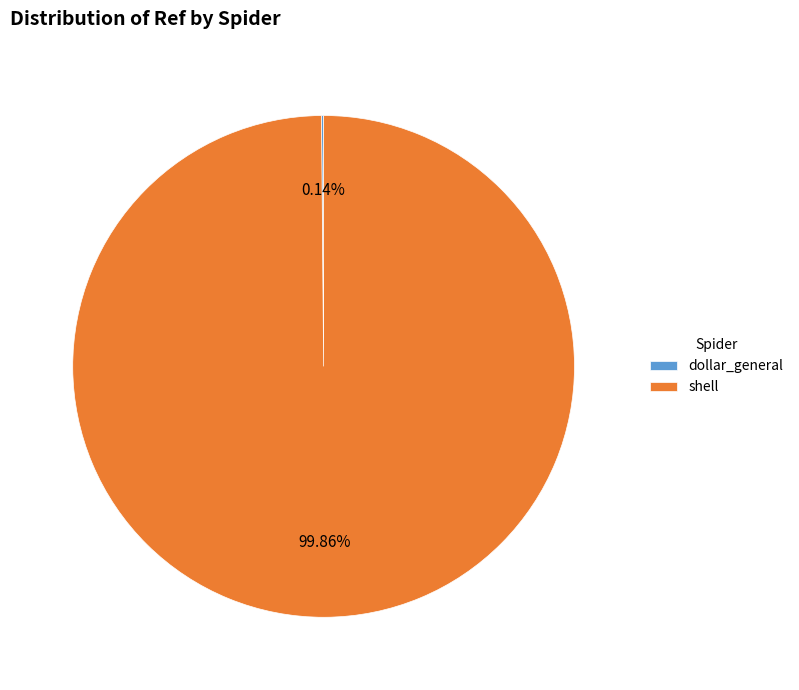

The shell slice represents 100% of the pie. True or false?

True